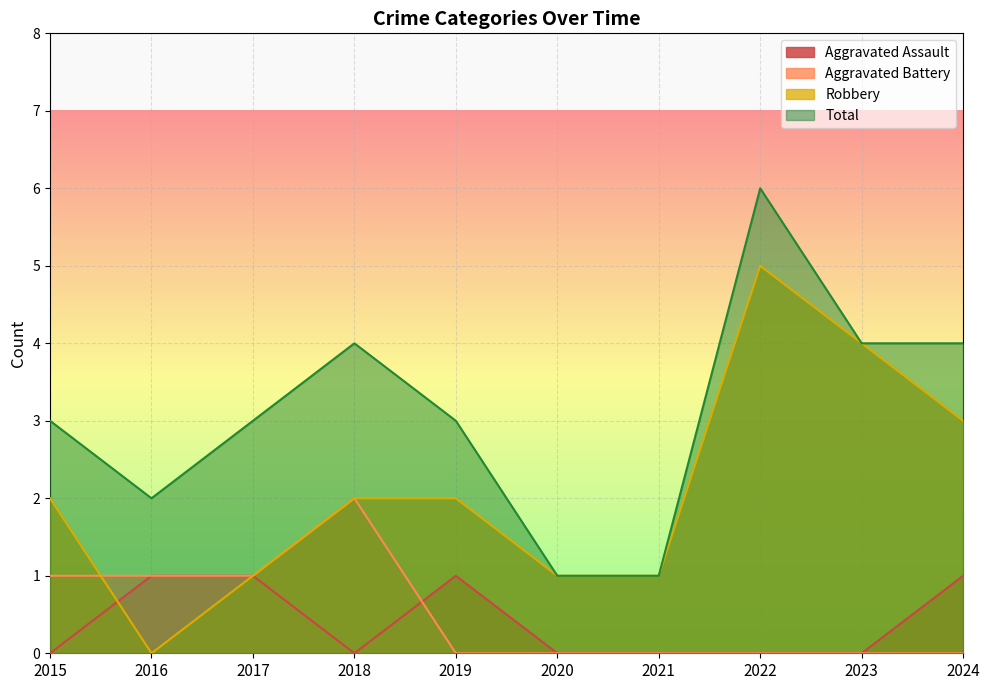

What is the sum of all Robbery values?

21